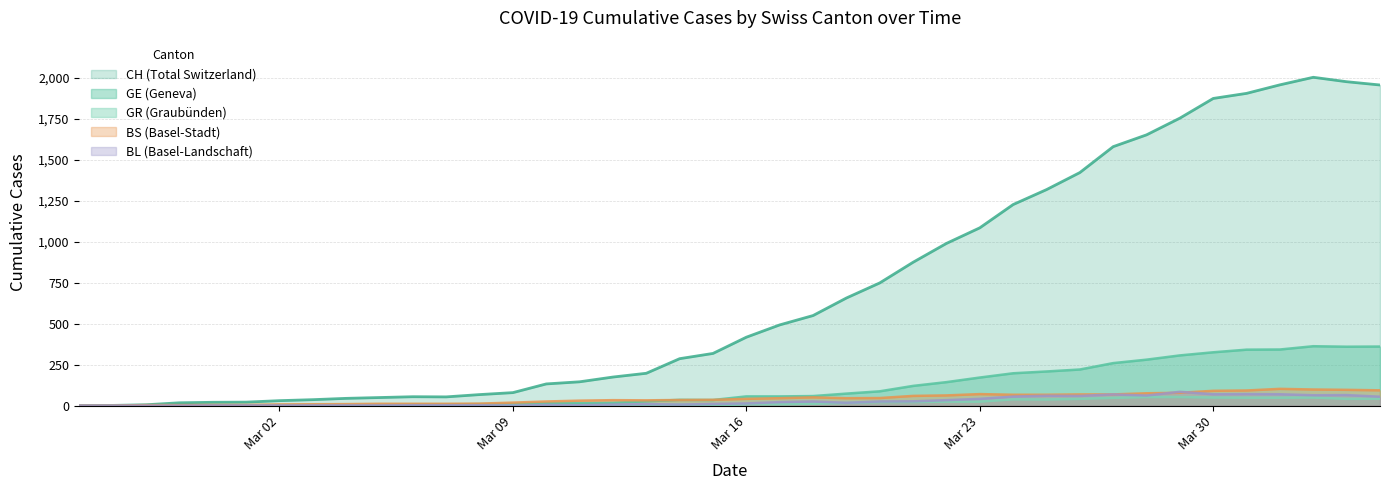

Which series has the largest total across all categories?

CH (Total Switzerland)